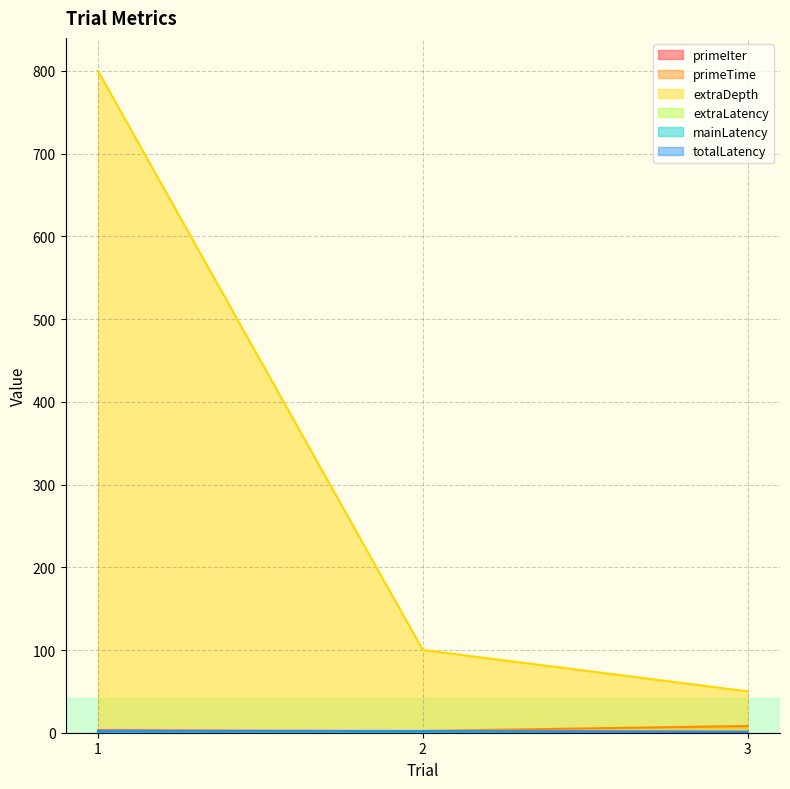

Where does the primeTime series first go above 2?

2